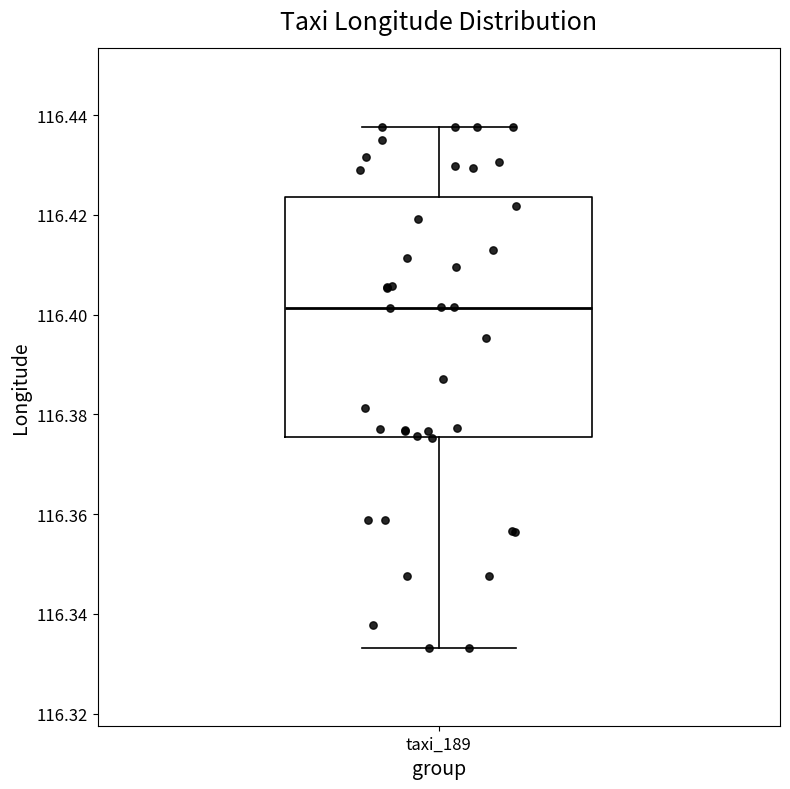

Where does the upper whisker of the box for taxi_189 end on the y-axis? The values are not printed on the chart, so give them approximately, as read against the axis.

116.438